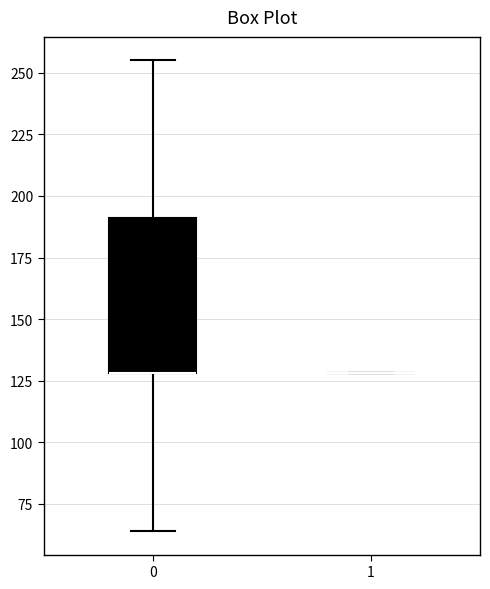

Reading left to right, transcribe this box plot: for each box, give where its median line is, the range the box spans, and where its two whiskers end, as read against the y-axis. The values are not printed on the chart, so give them approximately, as read against the axis.

0: median 130 (drawn on the box's lower edge), box 130 to 190, whiskers 65 to 255
1: box collapsed to a line at 130, whiskers 130 to 130